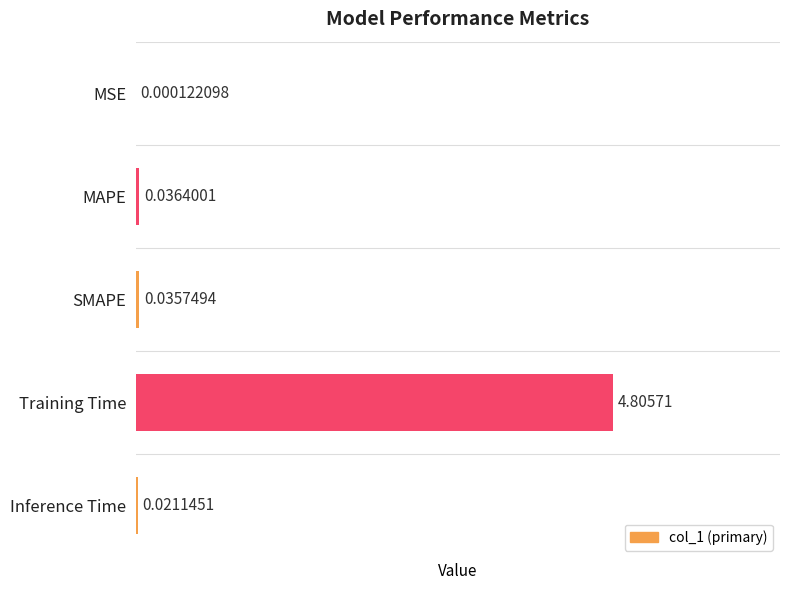

At which label is the value closest to 2?

MAPE